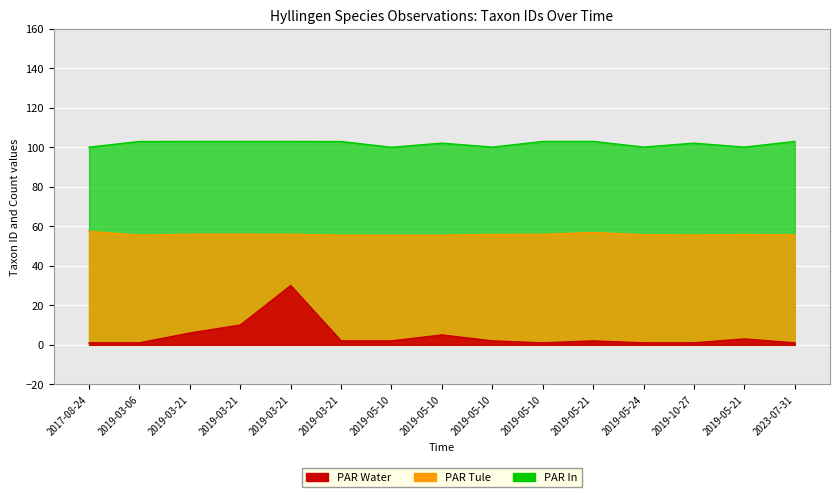

The PAR Water series shows 1.0 at 2023-07-31. True or false?

True